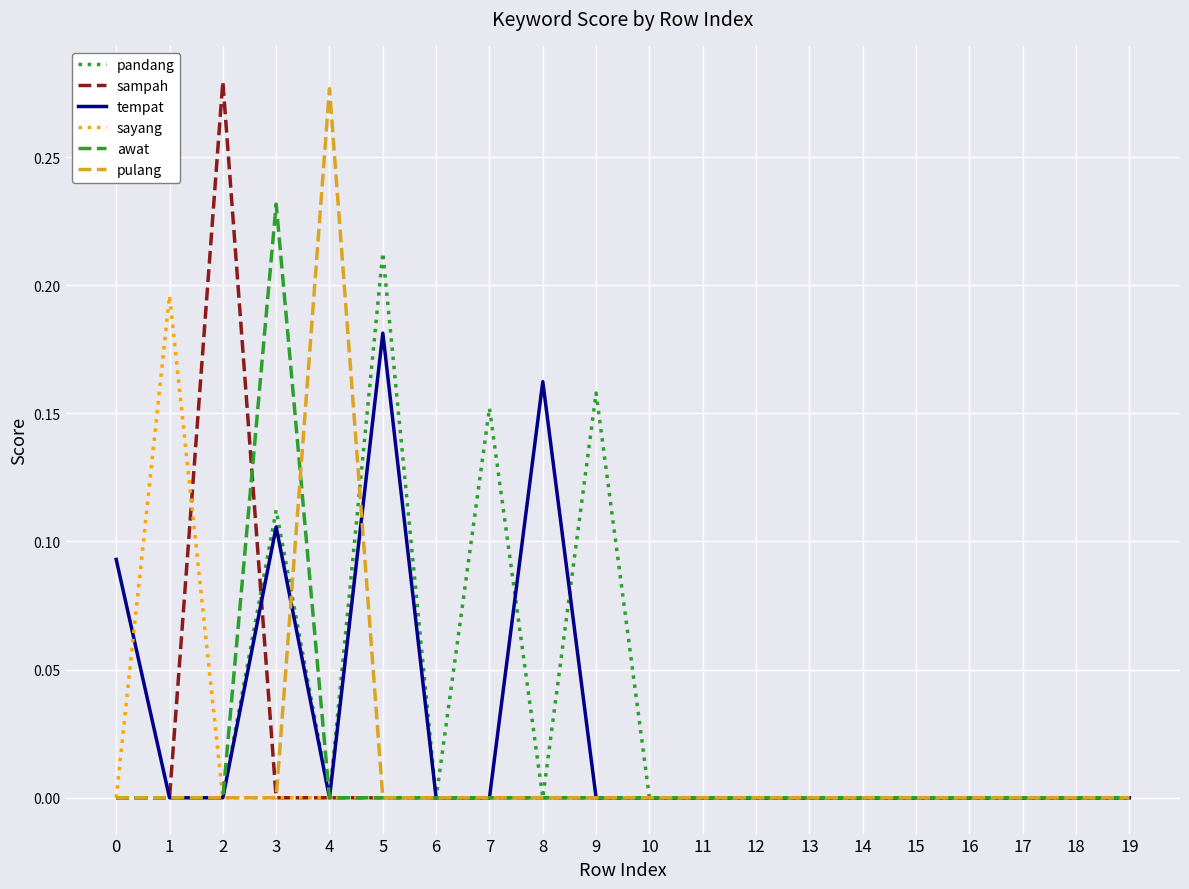

Which series changed the most between 8 and 17?

tempat